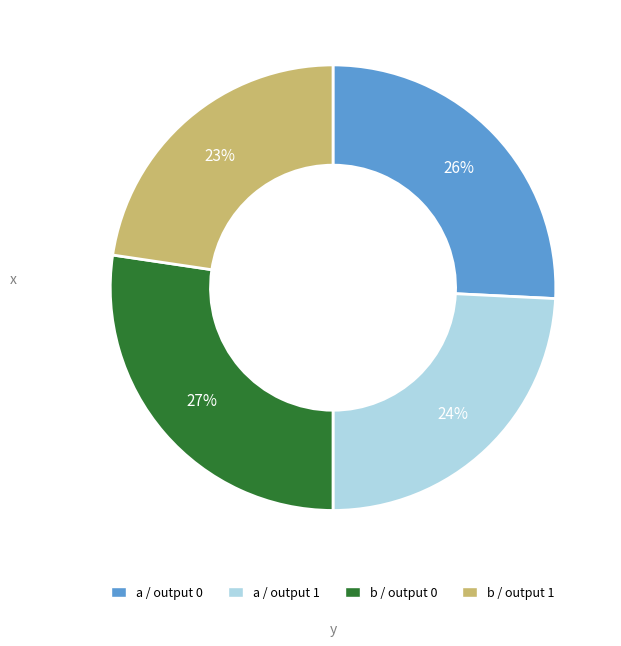

Is there a majority slice in this chart?

No